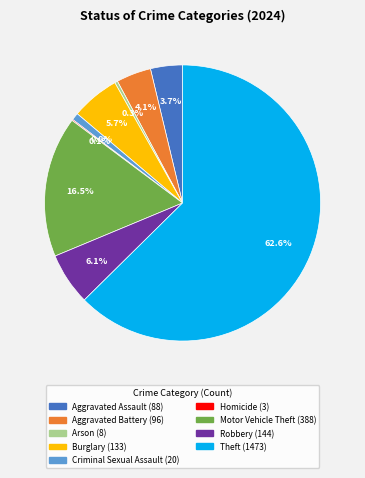

Is there a majority slice in this chart?

Yes